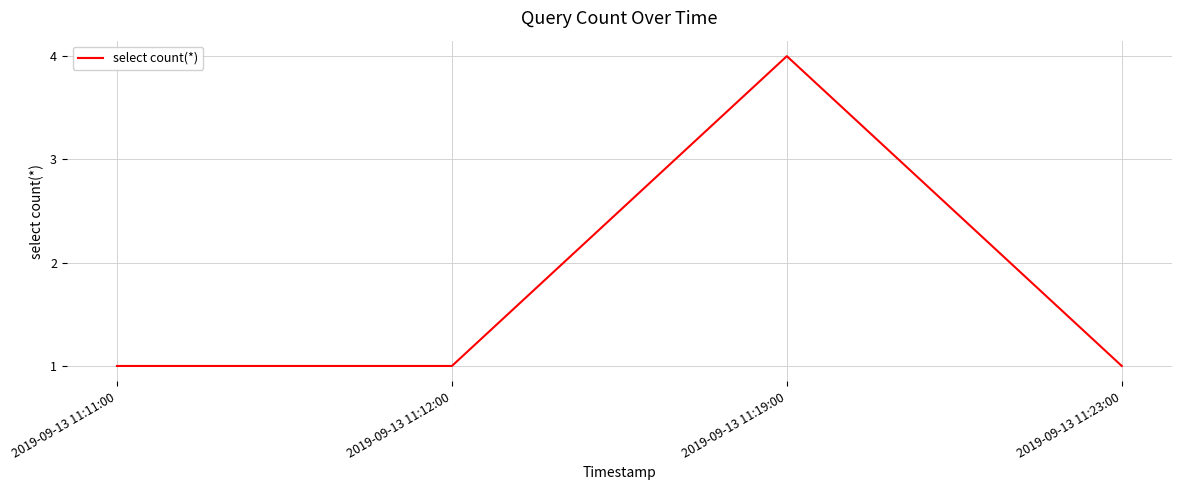

Reading left to right, list all the values displayed in this chart.

1	1	4	1